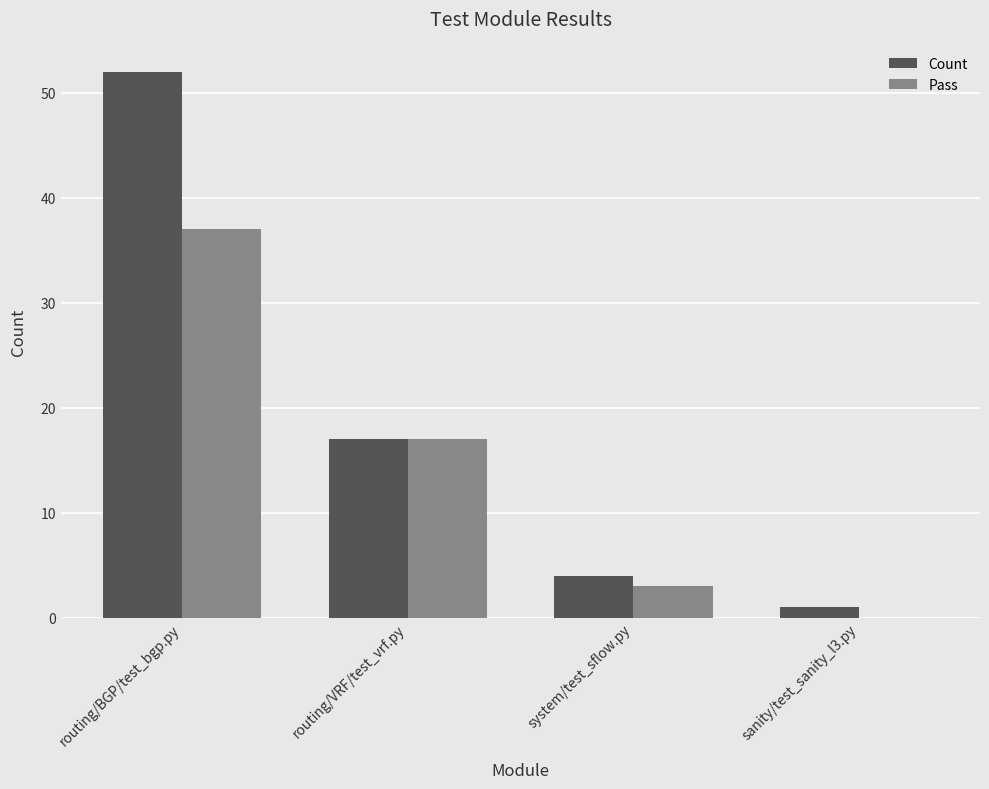

What is the maximum value for Count?

52